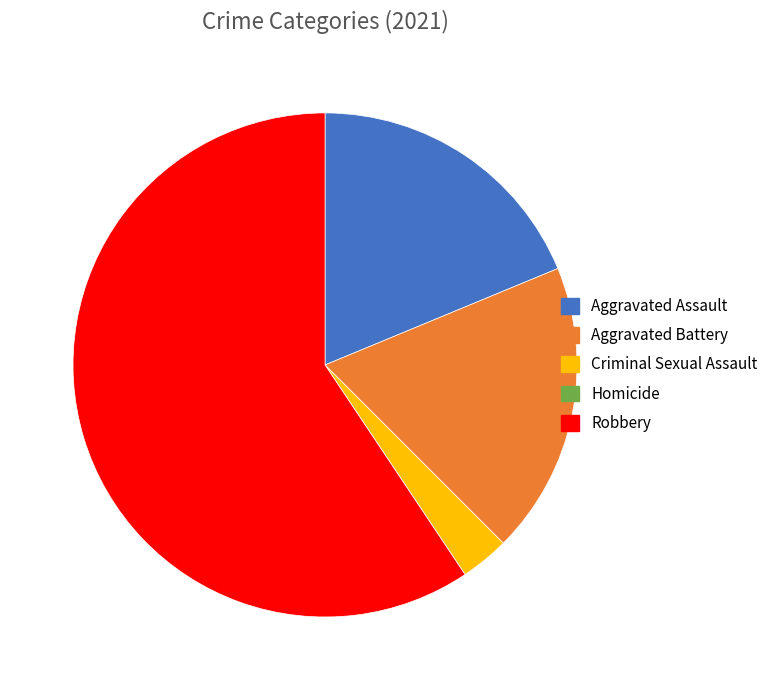

Between Robbery and Aggravated Battery, which is larger?

Robbery